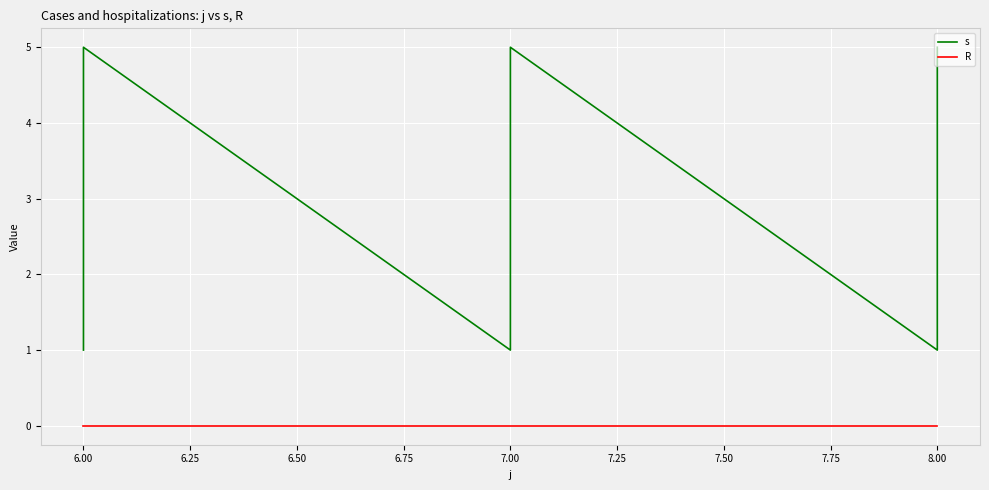

True or false: R and s intersect in this chart.

False